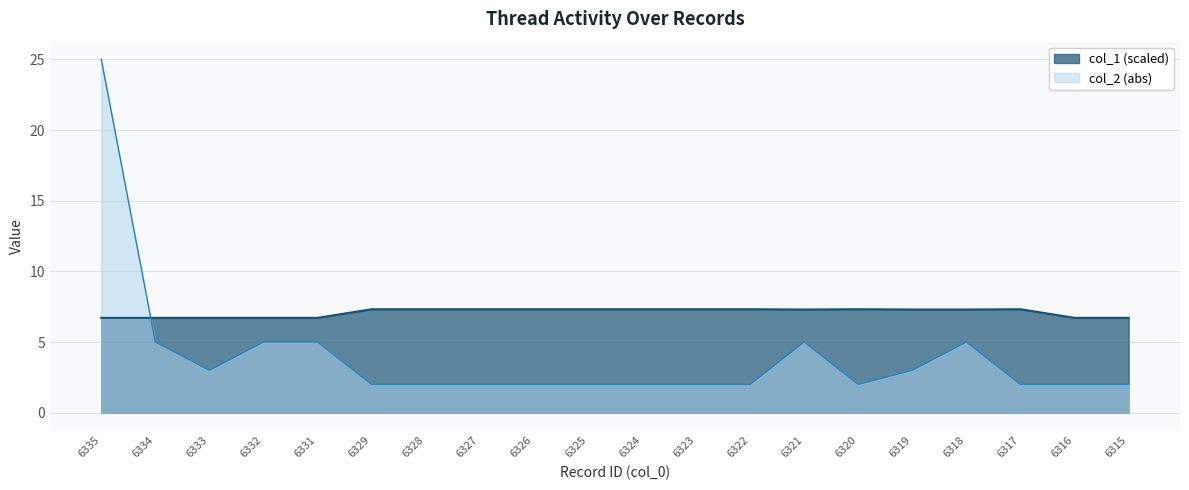

In col_2, how many points are lower than both neighbors (excluding endpoints)?

2